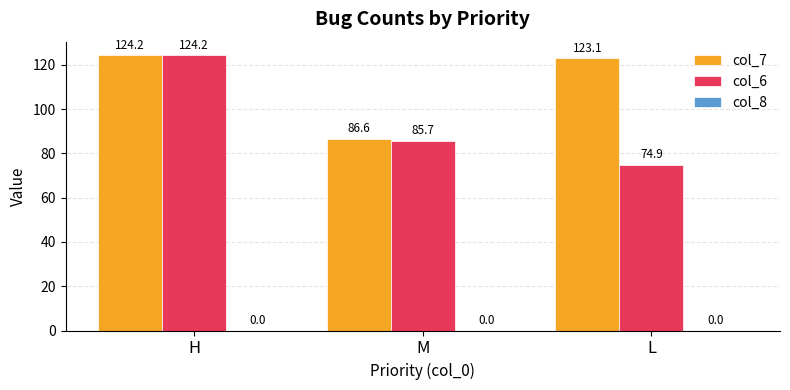

How many series are shown in this chart?

2